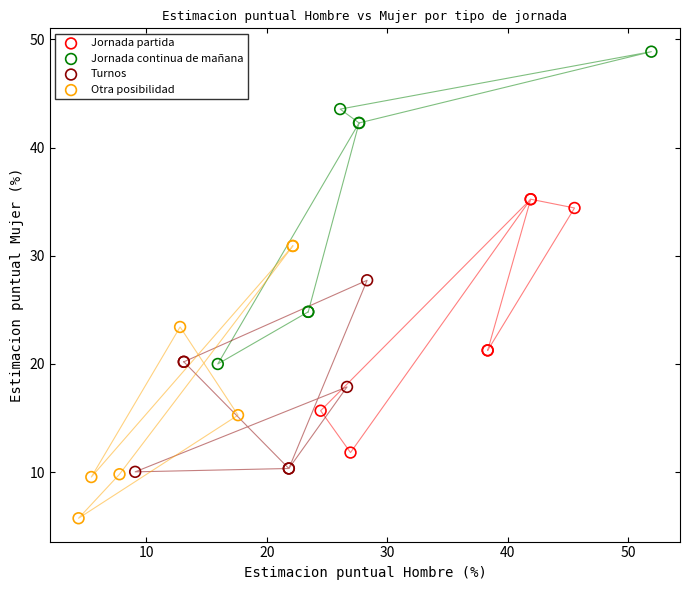

Which series reaches the minimum Y coordinate?

Otra posibilidad